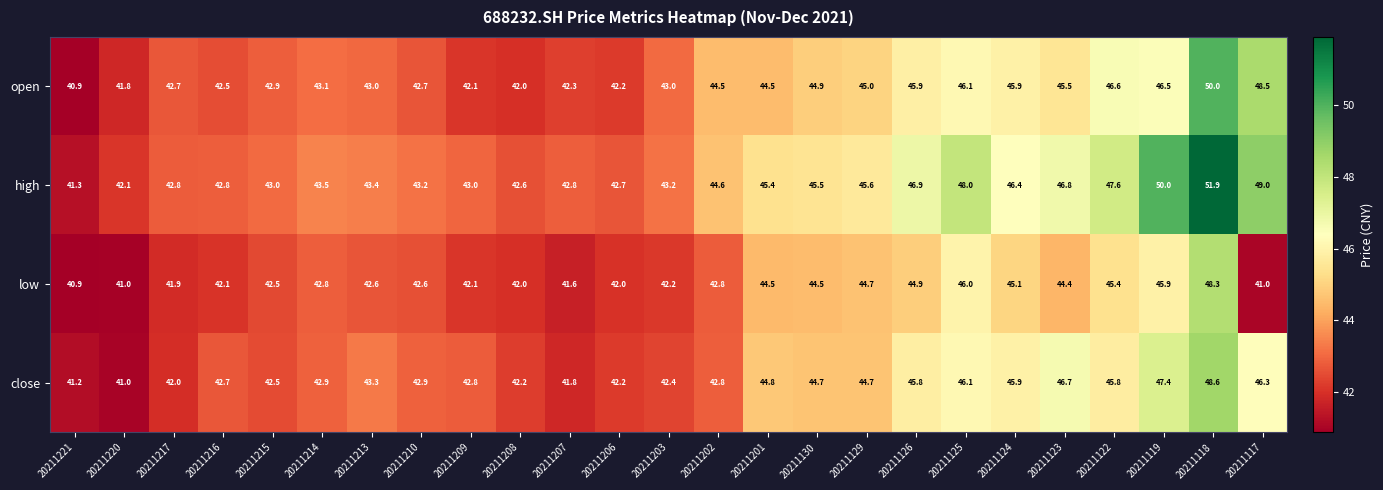

List the series in order of their peak value, highest first.

high, open, close, low